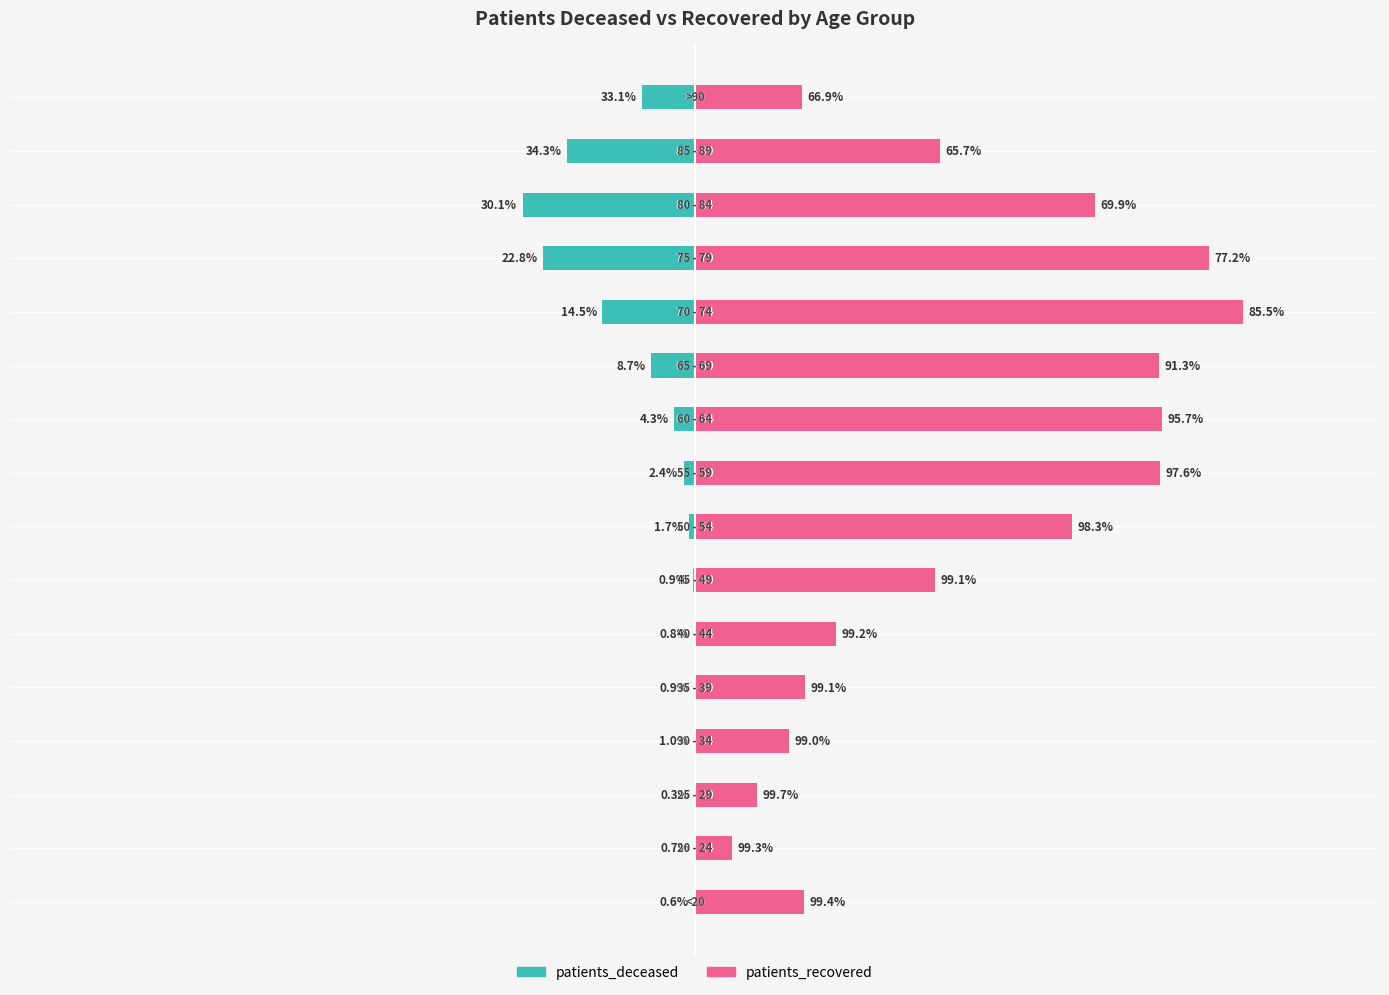

Is it true that patients_deceased equals -36 at 4000?

False